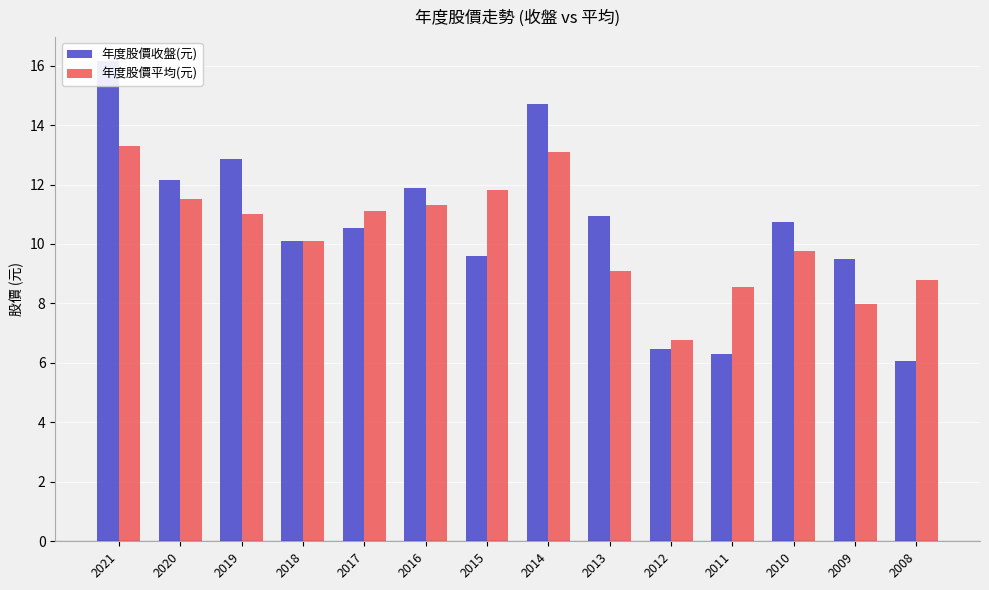

Are the bars grouped side by side (vs. stacked)?

Yes